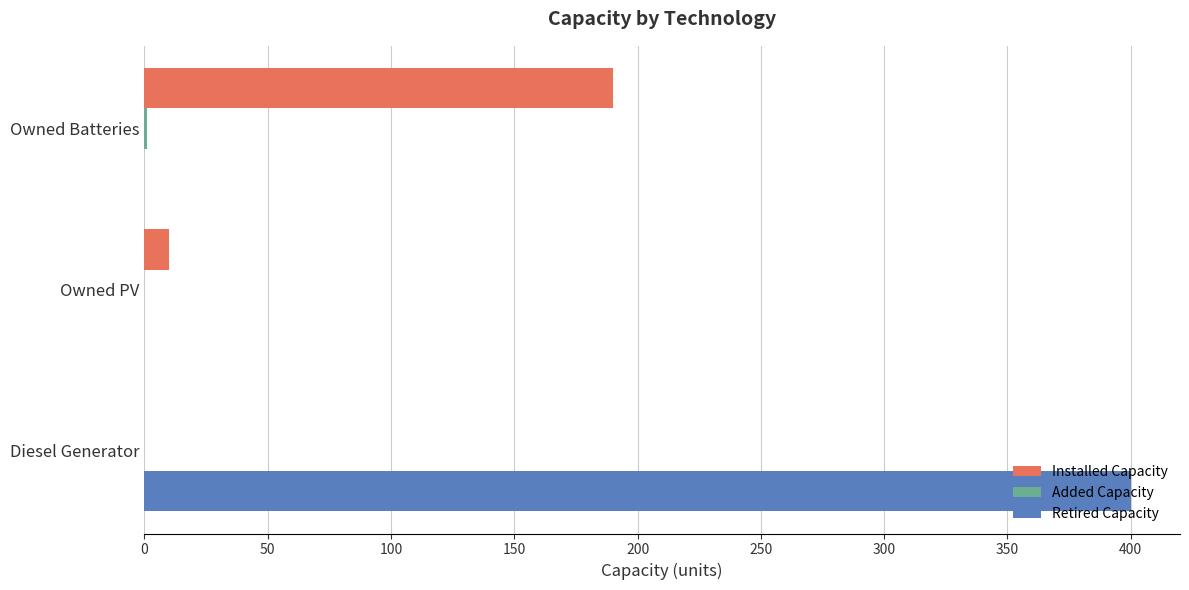

Is the value of Retired Capacity at Owned Batteries greater than the value of Installed Capacity at Owned PV?

No